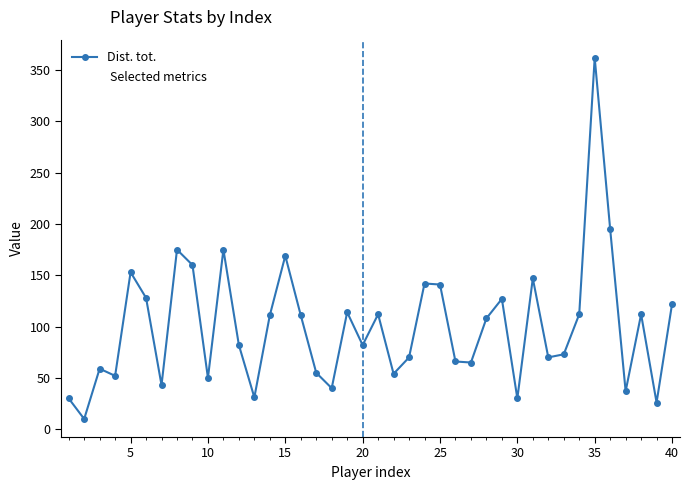

True or false: the data has more than 0 interior local peaks.

True